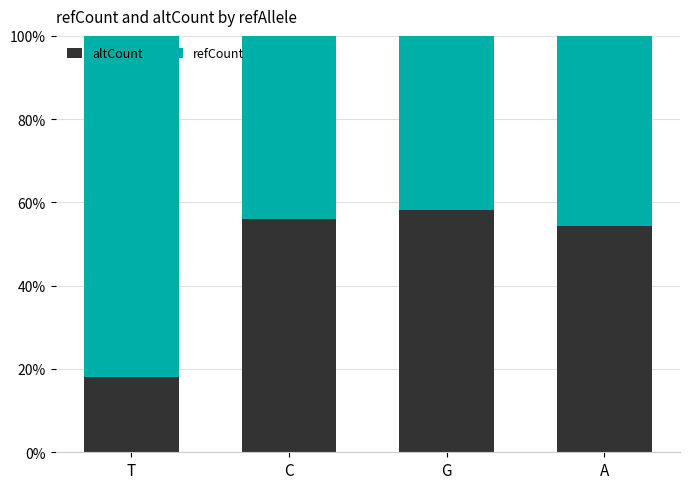

What are all the series names shown in the legend?

altCount, refCount